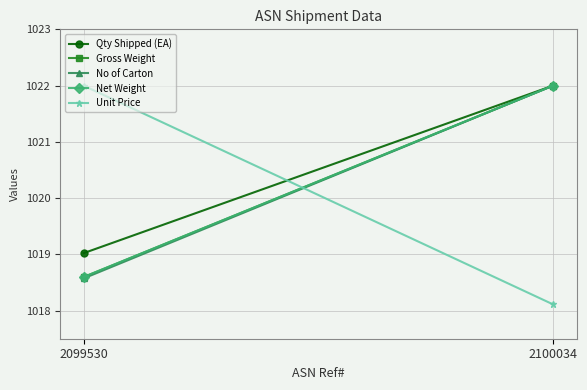

Rank the categories by Qty Shipped (EA) value from highest to lowest.

2100034, 2099530